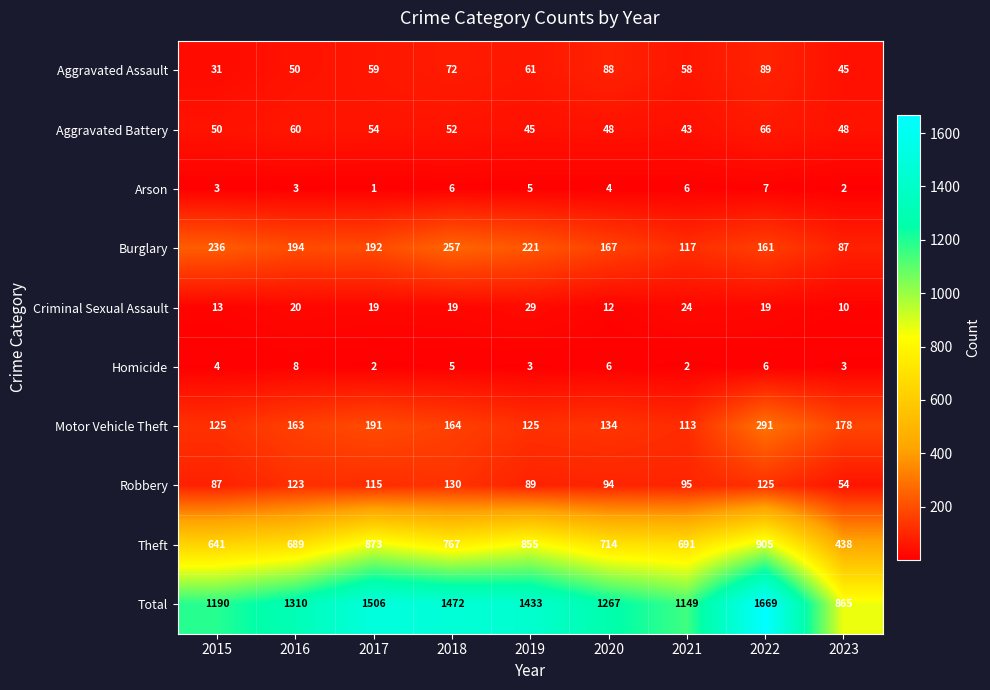

Rank the series by their maximum value, from lowest to highest.

Arson, Homicide, Criminal Sexual Assault, Aggravated Battery, Aggravated Assault, Robbery, Burglary, Motor Vehicle Theft, Theft, Total